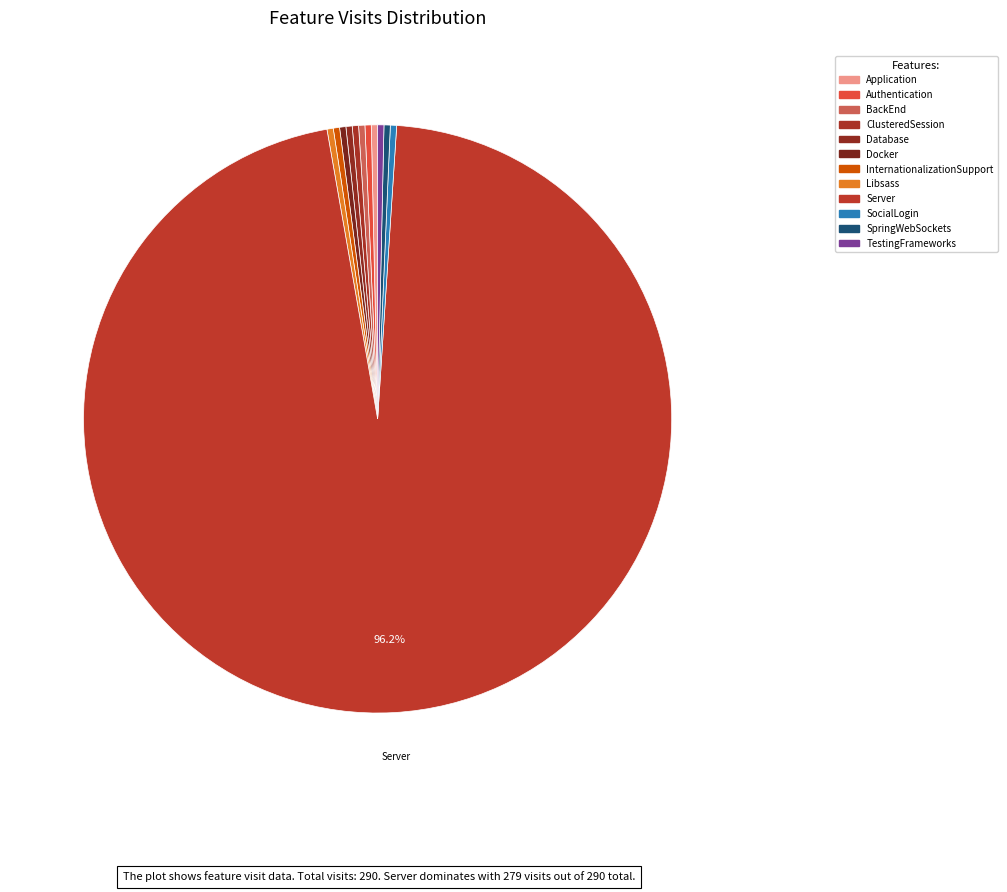

To the nearest percent, what is the difference between the largest and smallest slice percentages?

96%